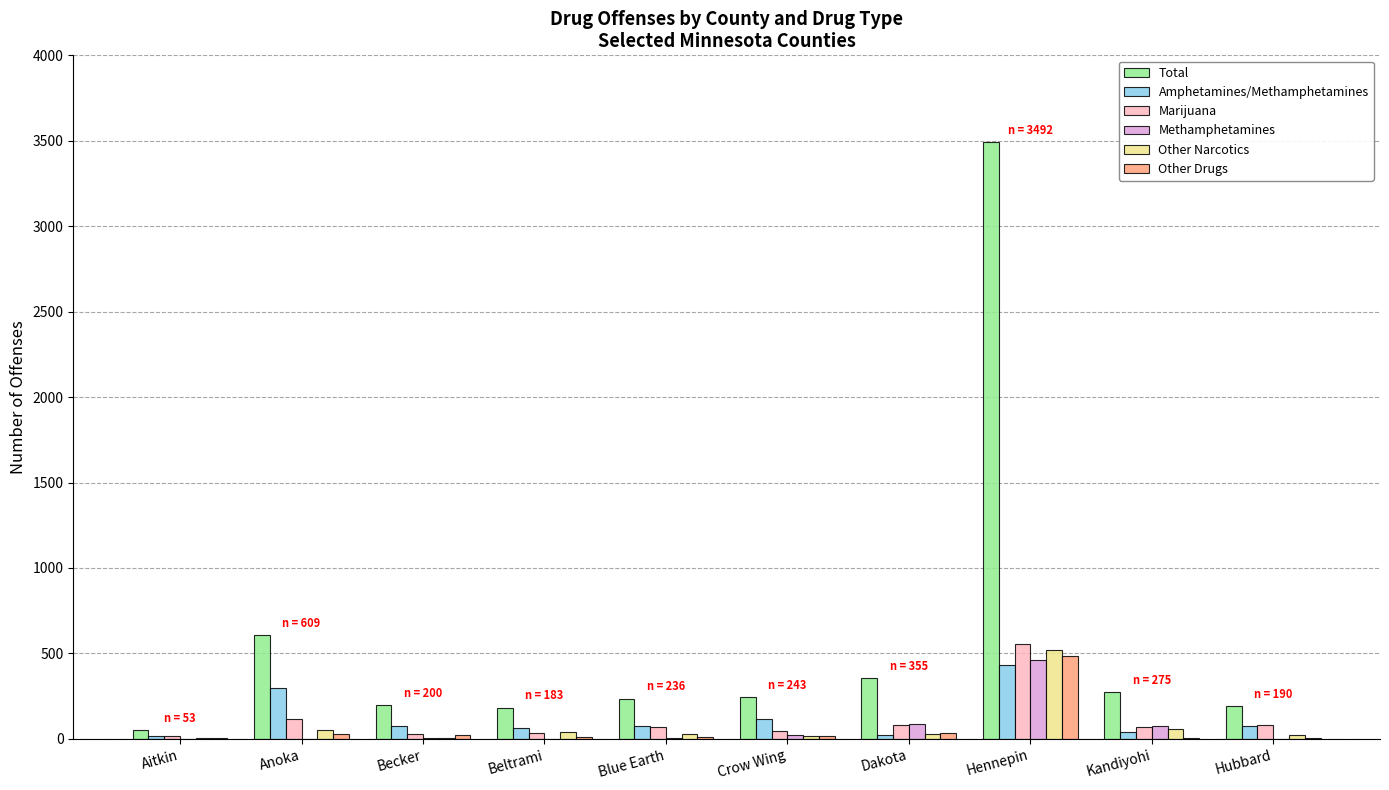

How many groups of bars are there?

10